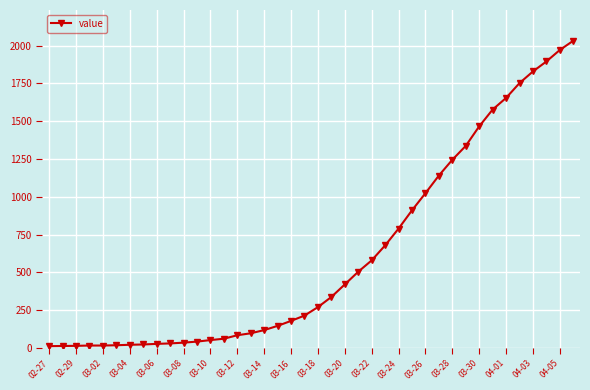

What is the difference between the second highest and second lowest values?

1957